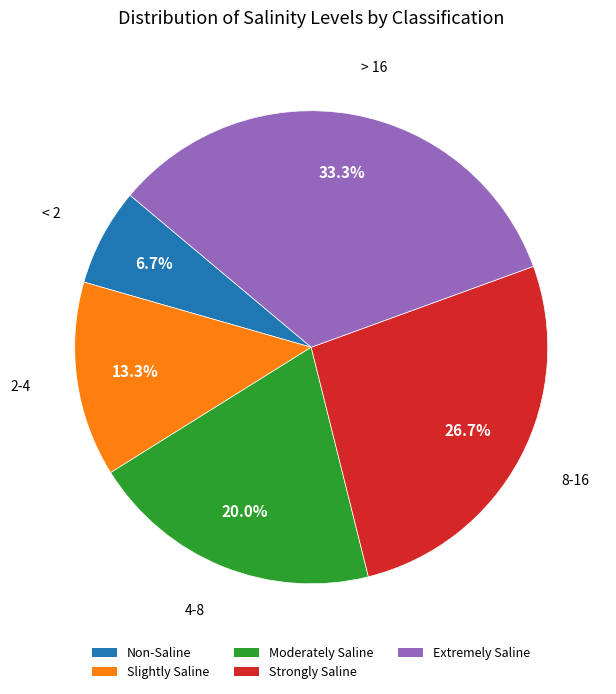

Which category has the smallest portion of the pie?

Non-Saline